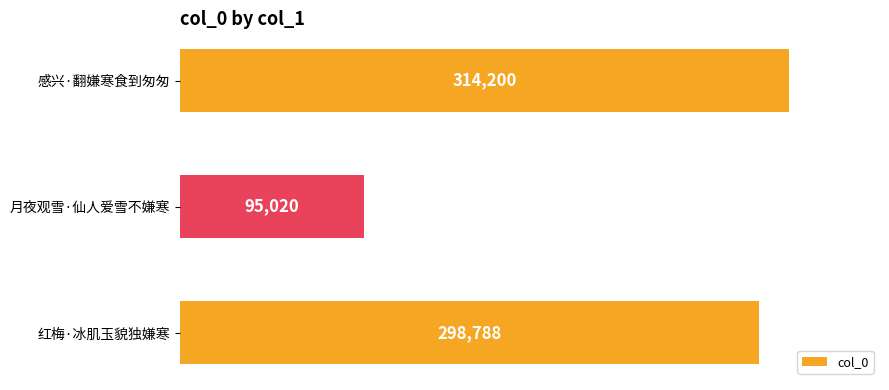

What is the change in value from 感兴·翻嫌寒食到匆匆 to 红梅·冰肌玉貌独嫌寒?

-15412